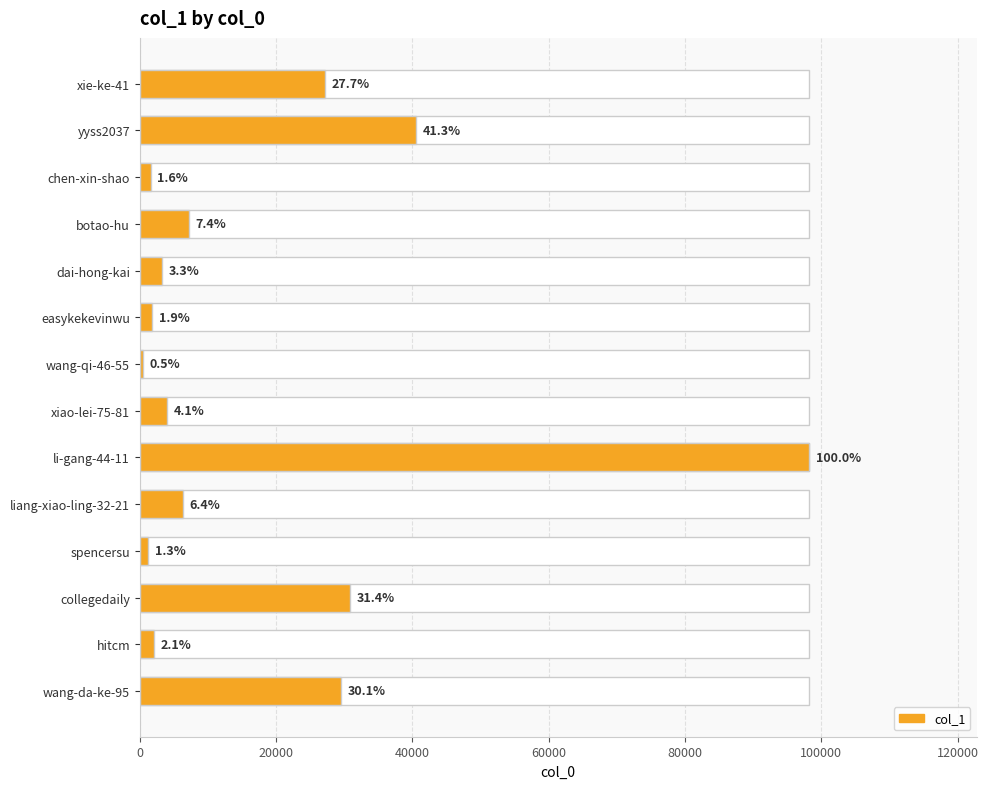

Reading left to right, extract all data points from this chart.

29595	2042	30828	1276	6325	98225	4036	474	1831	3274	7231	1594	40584	27172